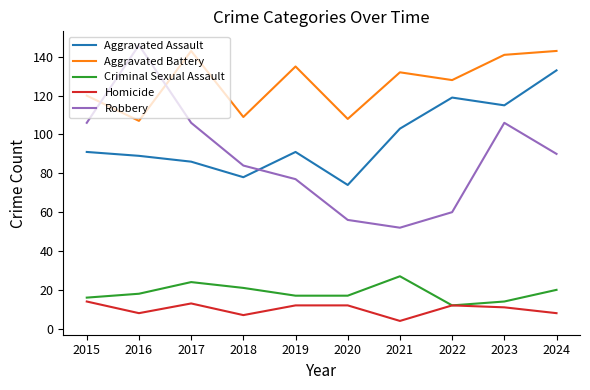

Reading left to right, list all the values displayed in this chart.

Aggravated Assault: 91	89	86	78	91	74	103	119	115	133
Aggravated Battery: 120	107	143	109	135	108	132	128	141	143
Criminal Sexual Assault: 16	18	24	21	17	17	27	12	14	20
Homicide: 14	8	13	7	12	12	4	12	11	8
Robbery: 106	146	106	84	77	56	52	60	106	90